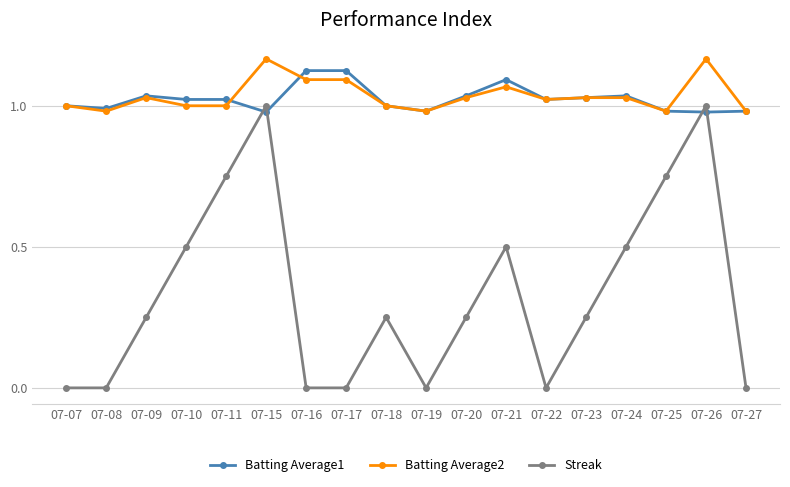

True or false: Batting Average2 has more than 2 interior local peaks.

True